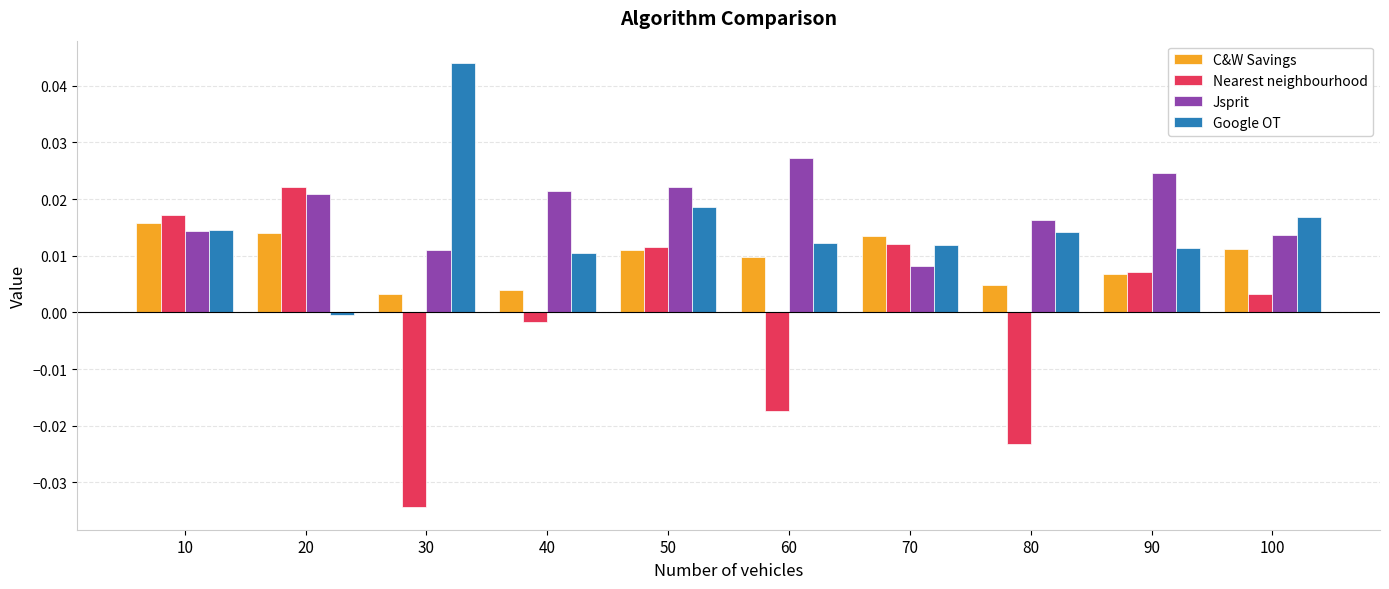

List the series in order of their peak value, highest first.

Google OT, Jsprit, Nearest neighbourhood, C&W Savings